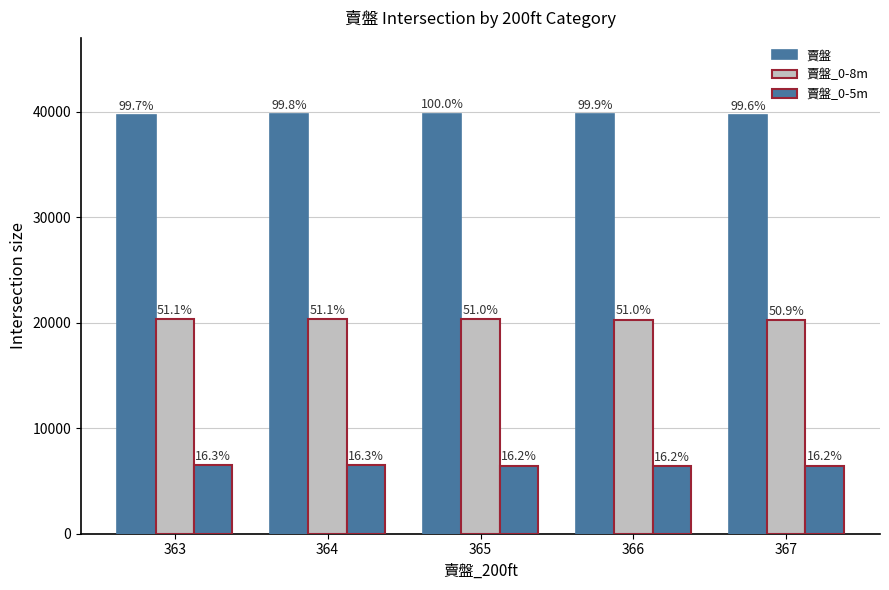

What is the difference between the second highest and minimum values in the 賣盤_0-8m series?

57